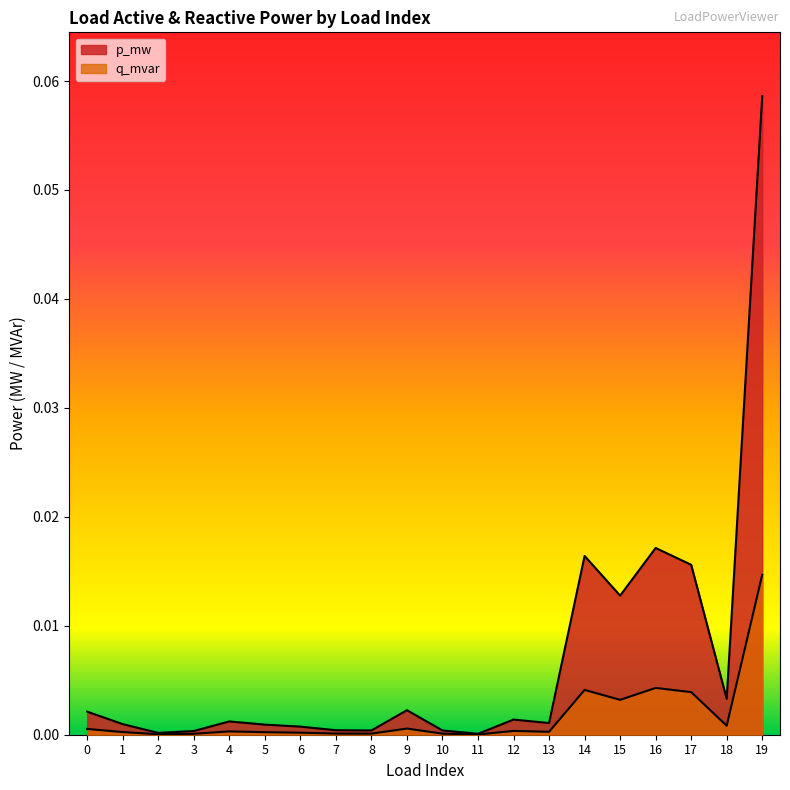

How many lines are shown in the chart?

2